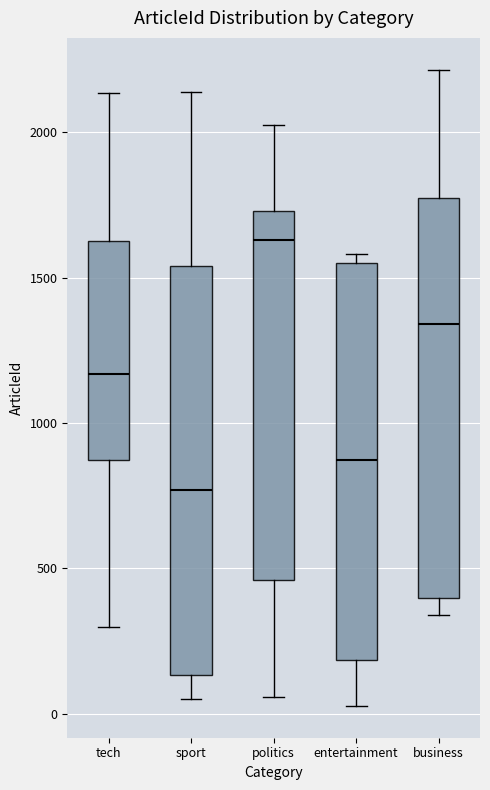

Reading left to right, transcribe this box plot: for each box, give where its median line is, the range the box spans, and where its two whiskers end, as read against the y-axis. The values are not printed on the chart, so give them approximately, as read against the axis.

tech: median 1150, box 850 to 1650, whiskers 300 to 2150
sport: median 750, box 150 to 1550, whiskers 50 to 2150
politics: median 1650, box 450 to 1750, whiskers 50 to 2050
entertainment: median 850, box 200 to 1550, whiskers 50 to 1600
business: median 1350, box 400 to 1750, whiskers 350 to 2200